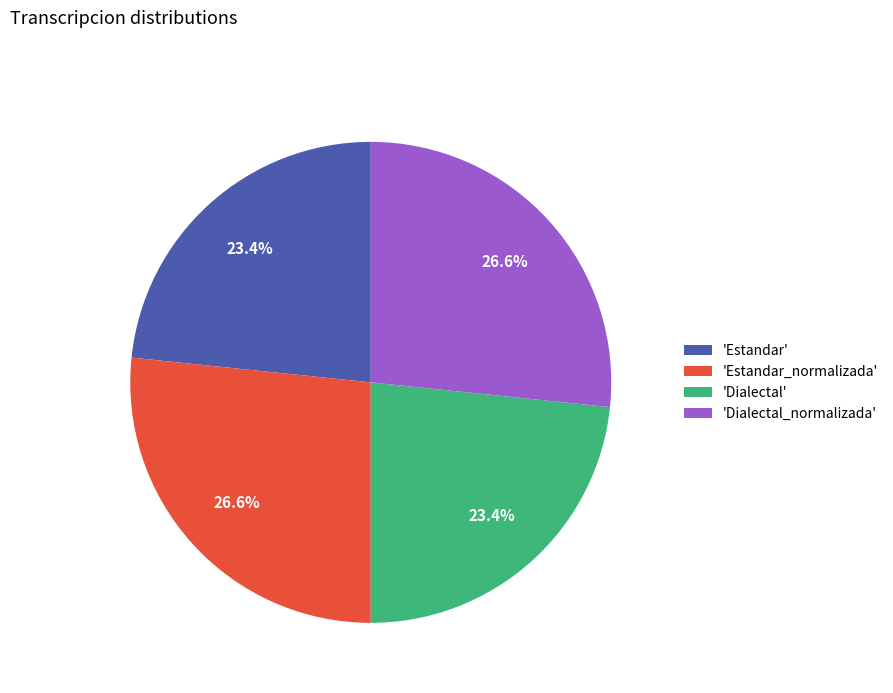

To the nearest percent, what is the average slice percentage?

25%